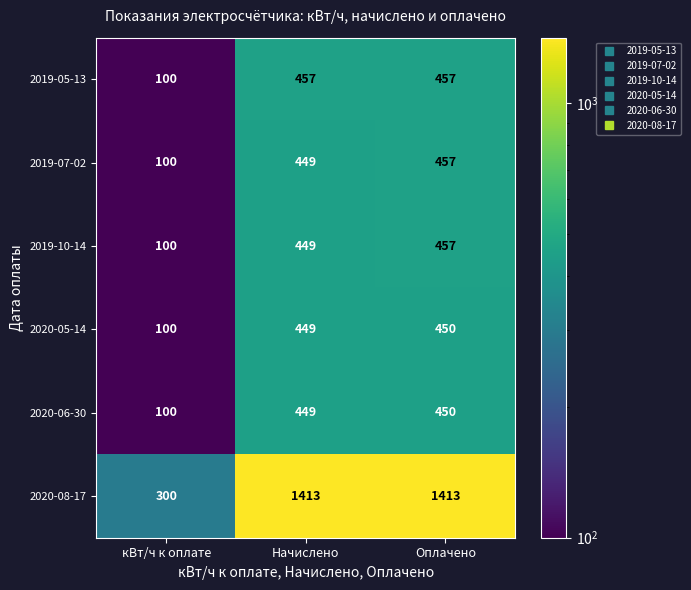

Which category has the highest value in the 2020-05-14 series?

Оплачено